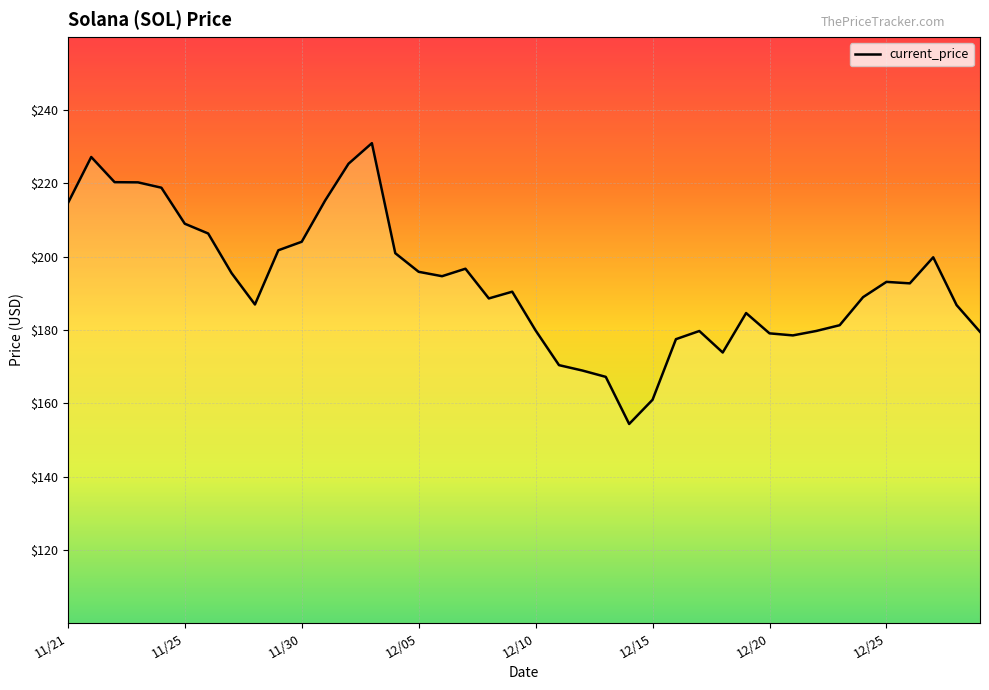

What is the minimum value shown in the chart?

154.3